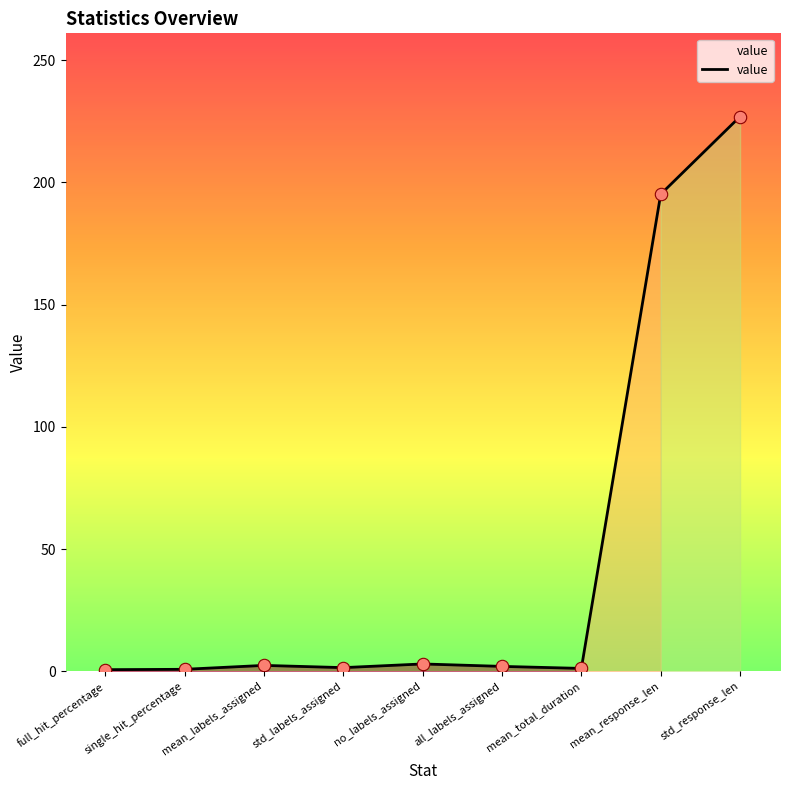

Which has a higher value, mean_total_duration or std_response_len?

std_response_len